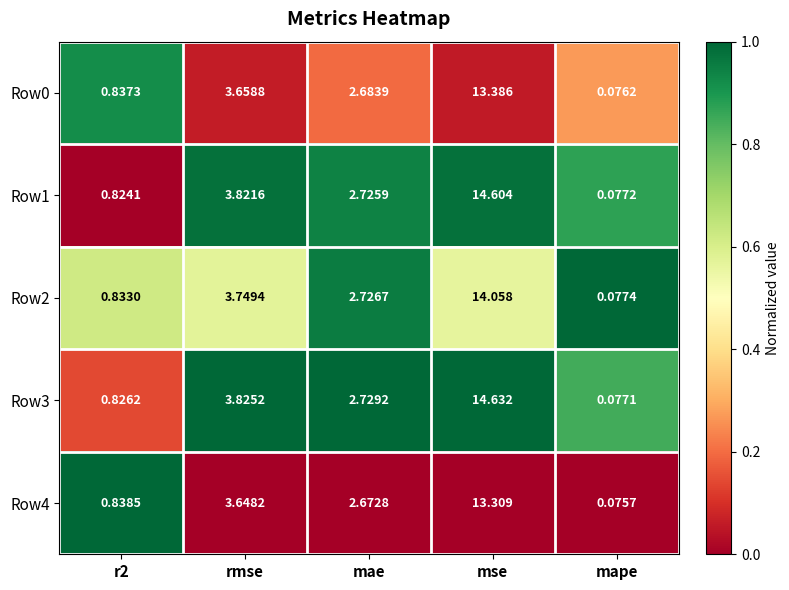

At which label does Row4 reach its peak?

mse